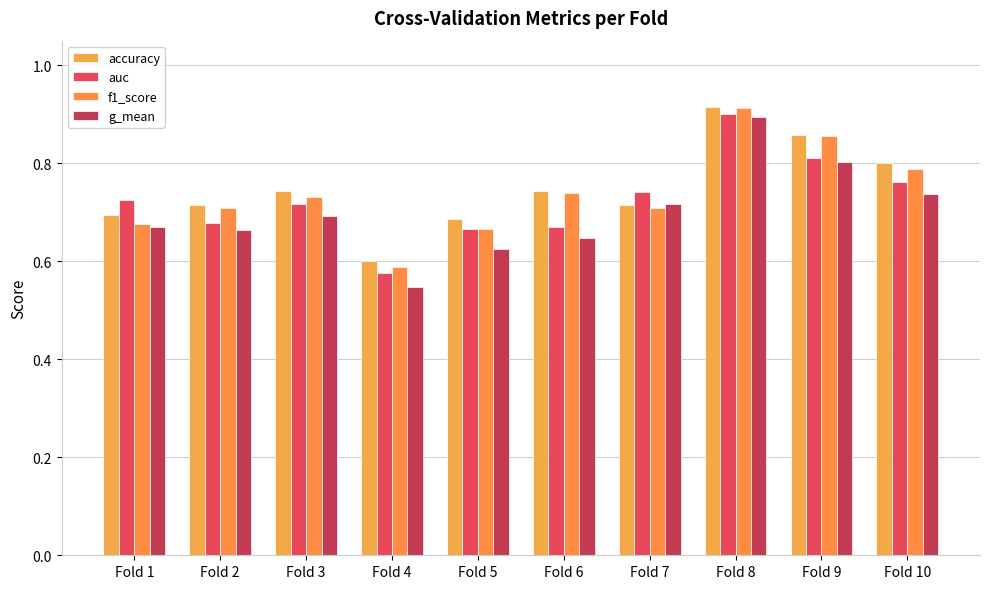

Is the value of accuracy at Fold 10 greater than the value of auc at Fold 2?

Yes